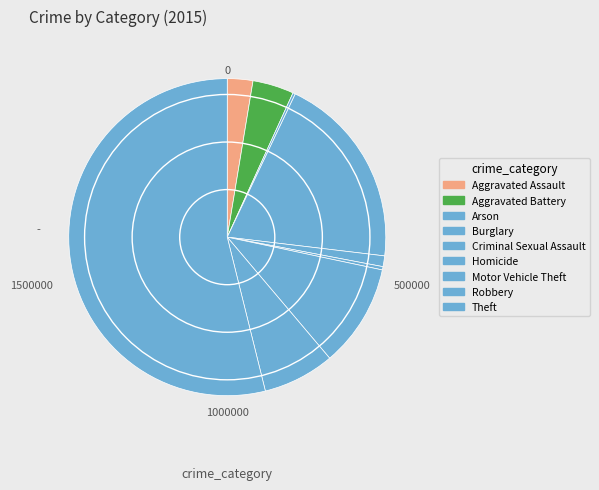

To the nearest percent, what percentage of the pie is Burglary?

20%